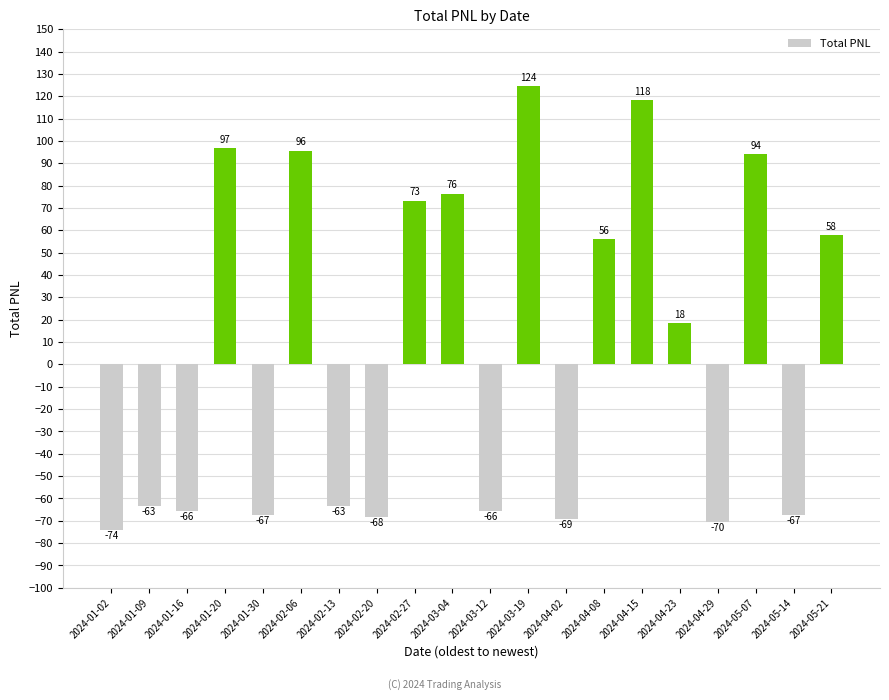

What is the approximate value at 2024-03-04?

76.5